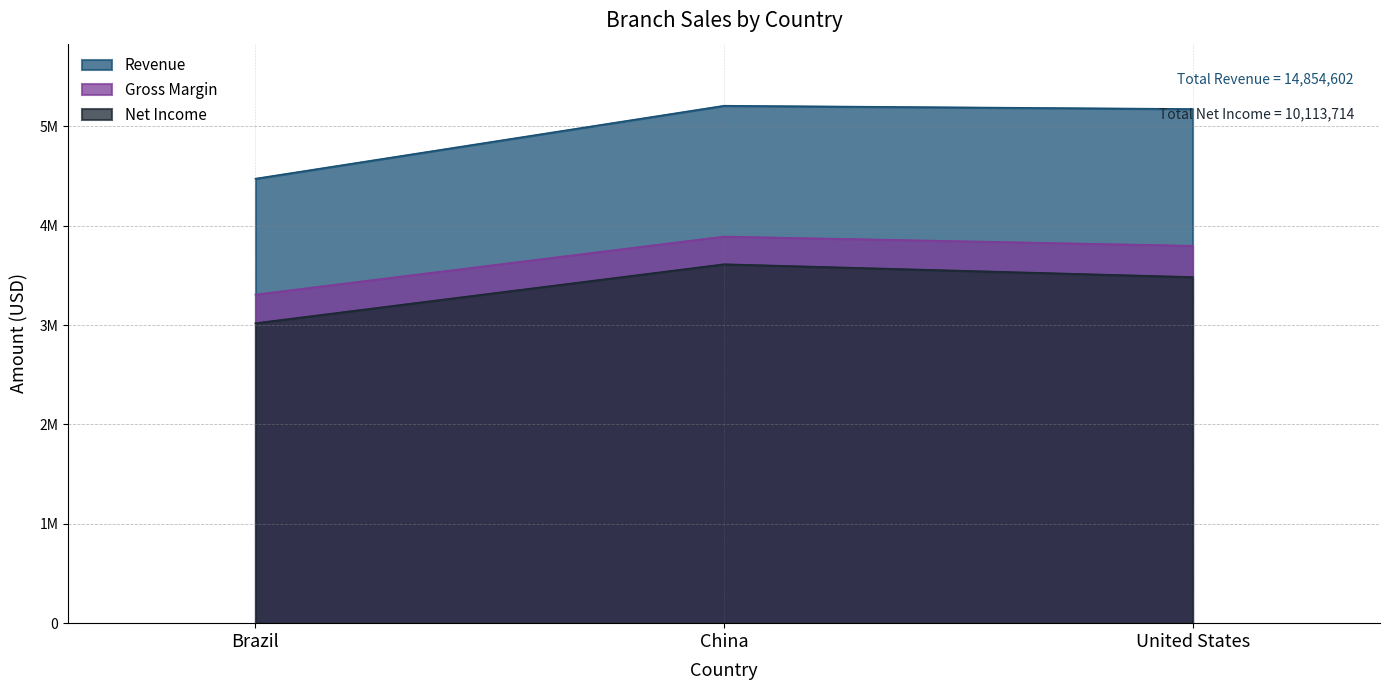

How many lines are shown in the chart?

3